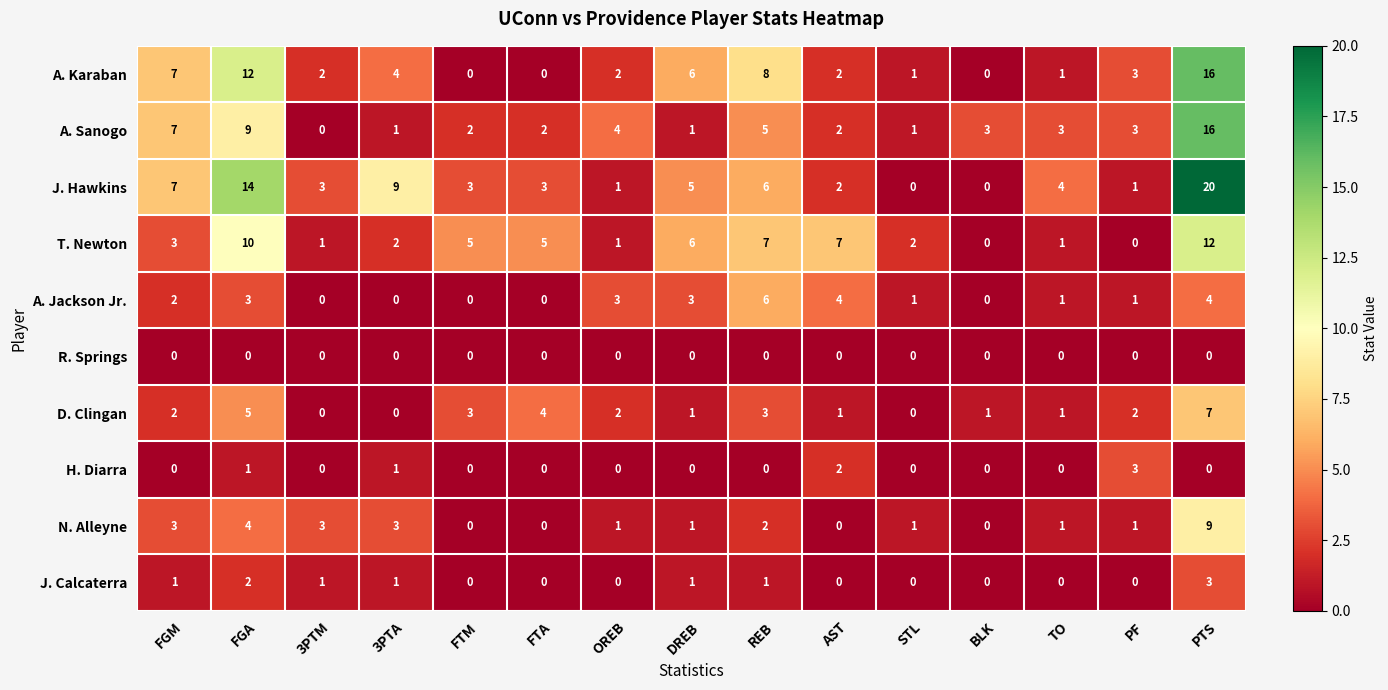

Between 3PTA and OREB, which series saw the biggest shift?

J. Hawkins